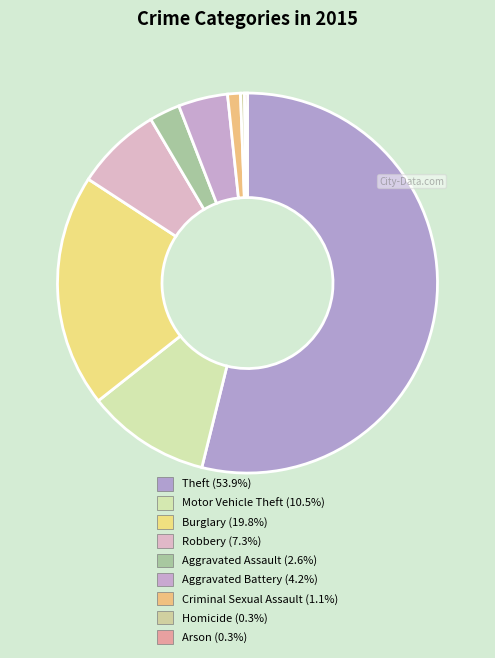

What percentage is the Aggravated Battery slice, to the nearest percent?

4%